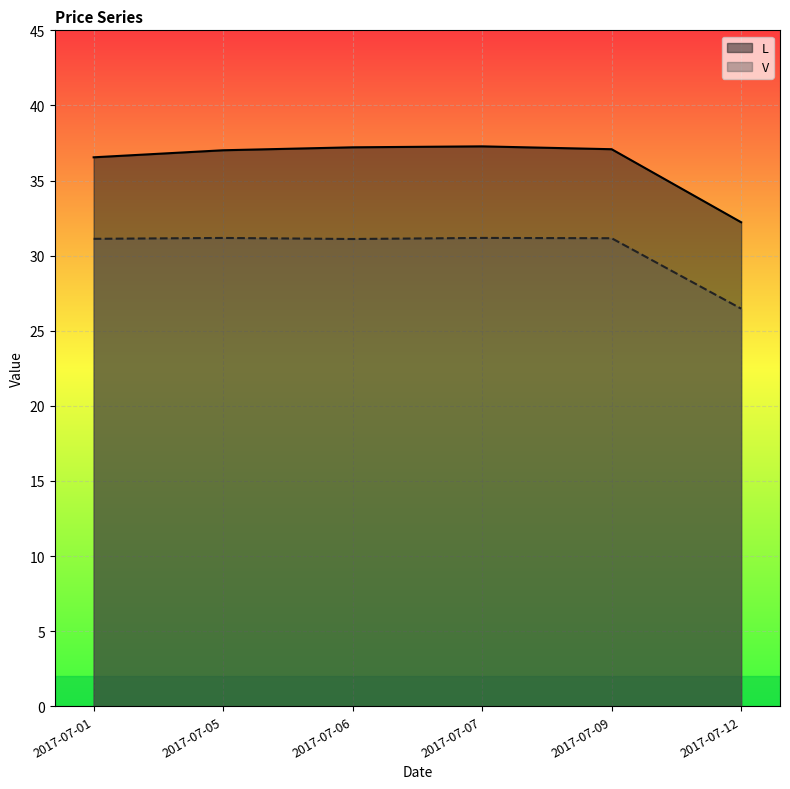

Does the chart display data point markers on the line(s)?

No